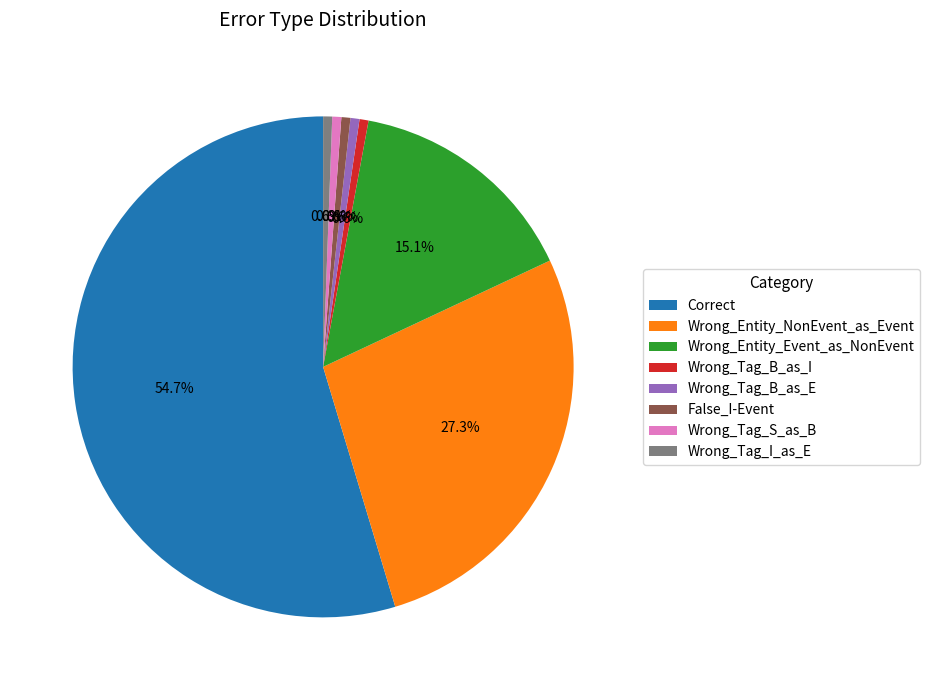

What is the ratio of the value at Correct to the value at Wrong_Tag_I_as_E?

94.0